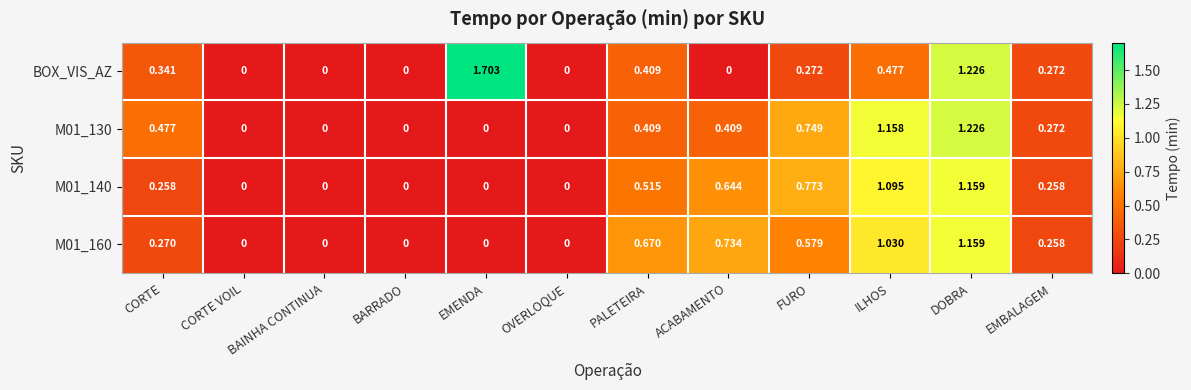

At which category is the sum across all series the highest?

DOBRA